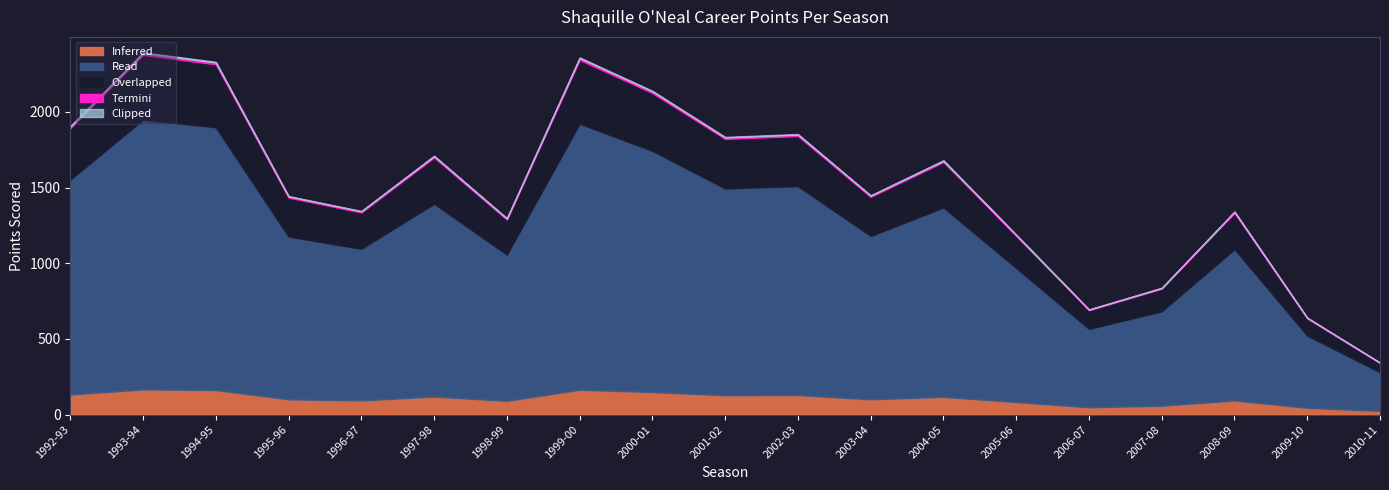

What is the highest value of the Inferred series?

166.4